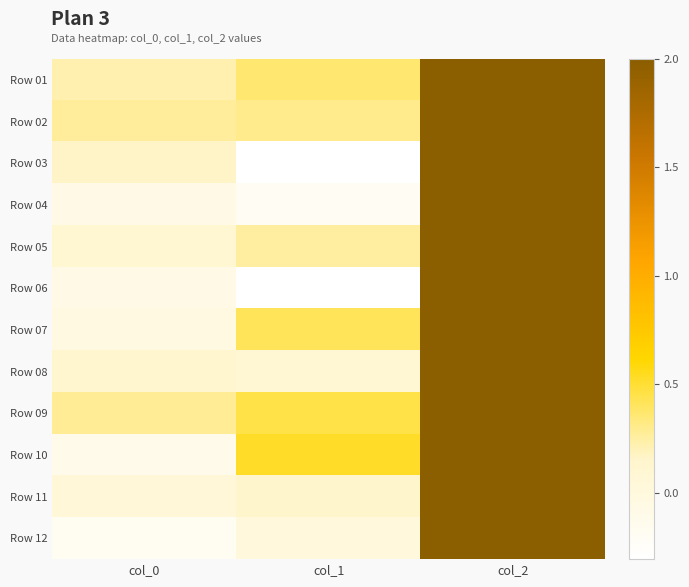

What is the minimum value shown in the chart?

-0.3